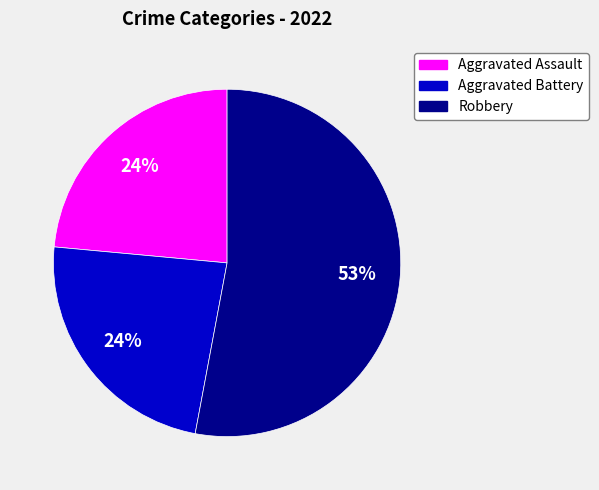

Count the number of slices in the pie.

3